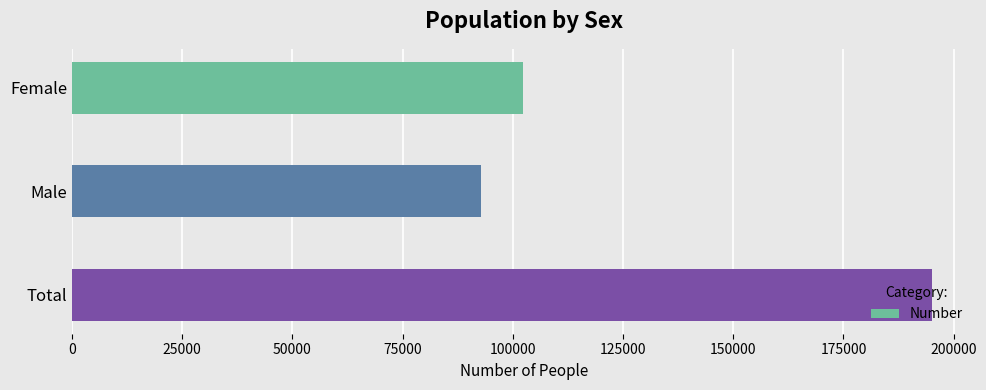

What is the greatest value displayed?

195159